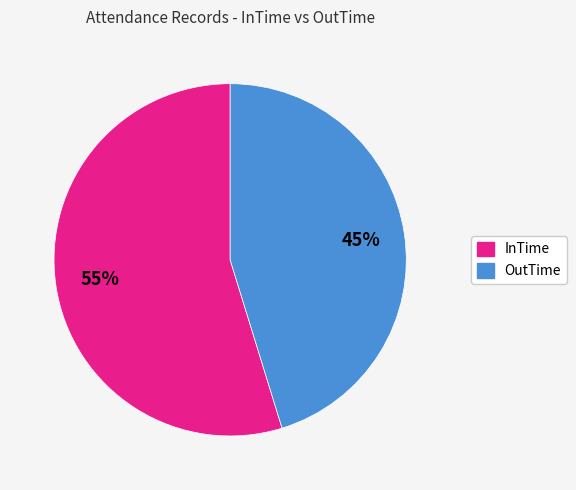

Rank the categories by value from highest to lowest.

InTime, OutTime